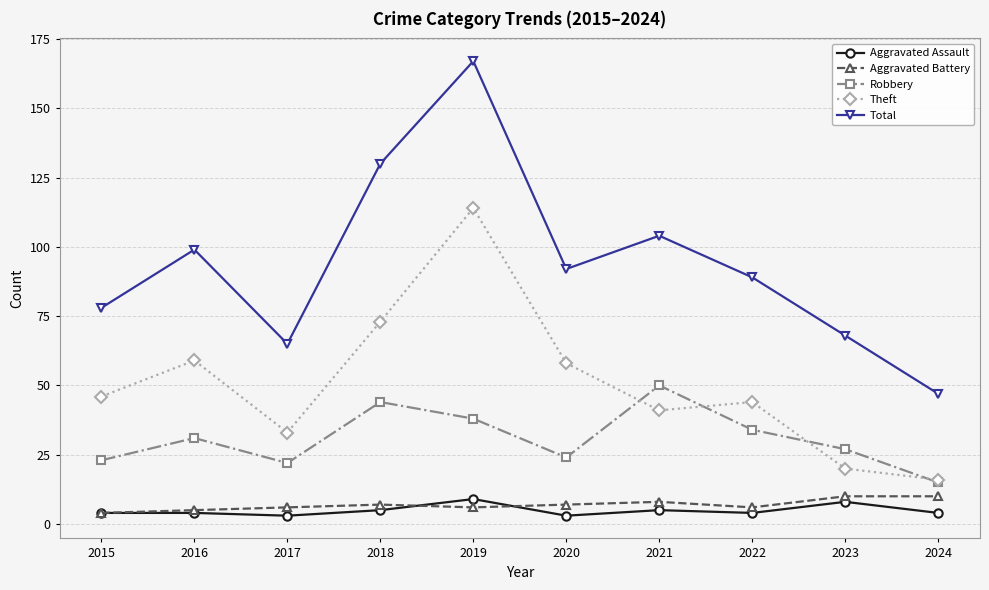

How many Aggravated Battery values are between 6 and 8?

6